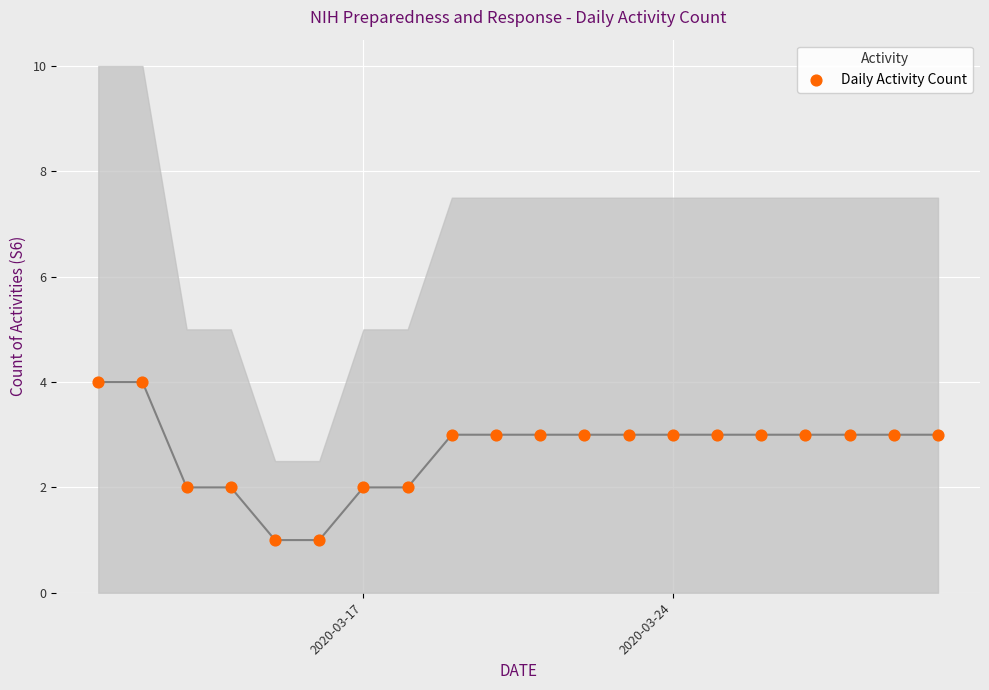

What is the range of Y values (max minus min)?

3